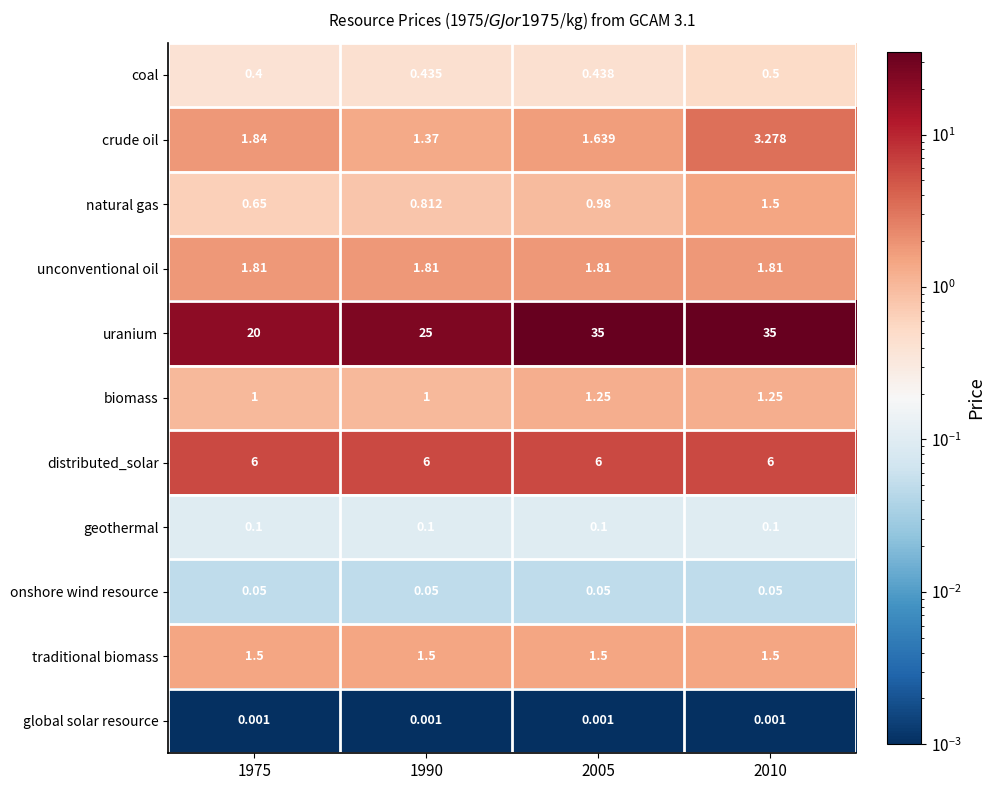

What is the spread (max minus min) of values at 2005?

35.0